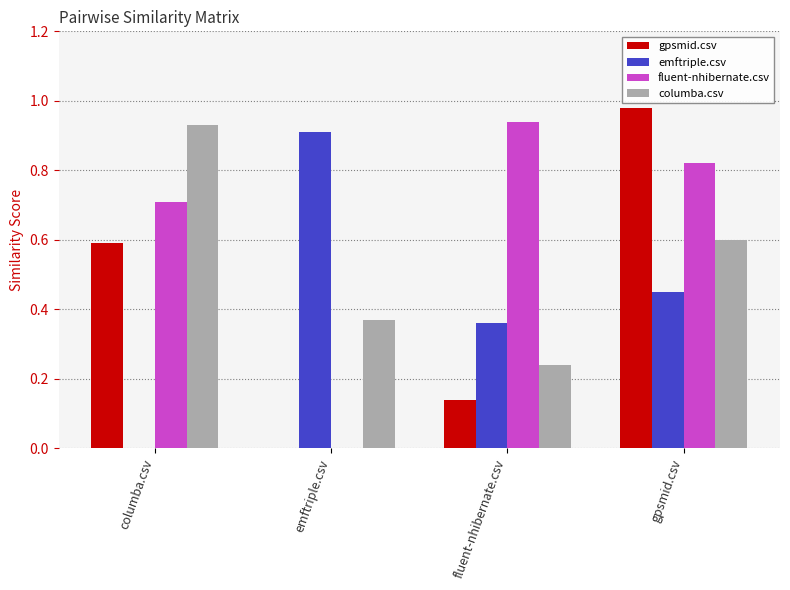

Which category has the highest value in the gpsmid.csv series?

gpsmid.csv